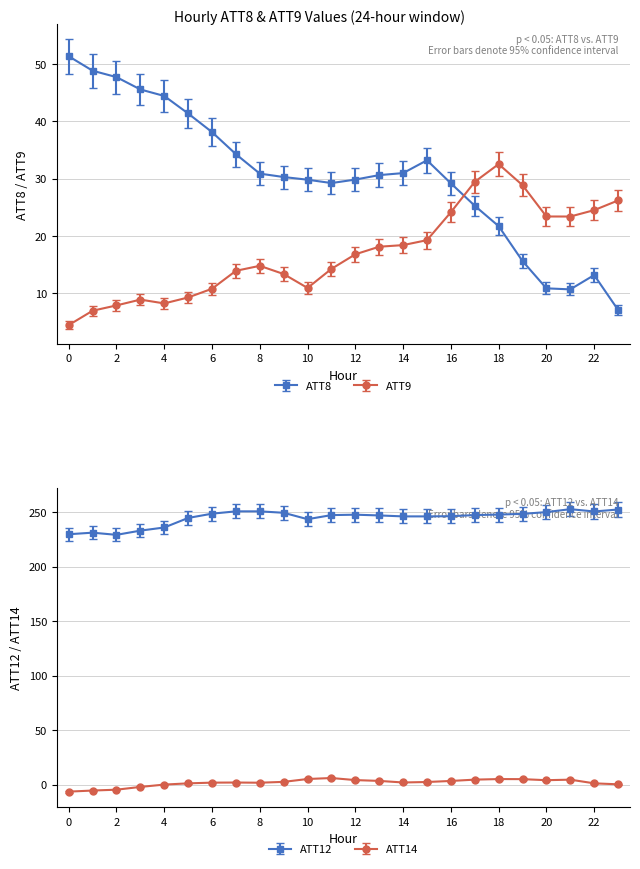

How many intersections are there between ATT8 and ATT9?

1